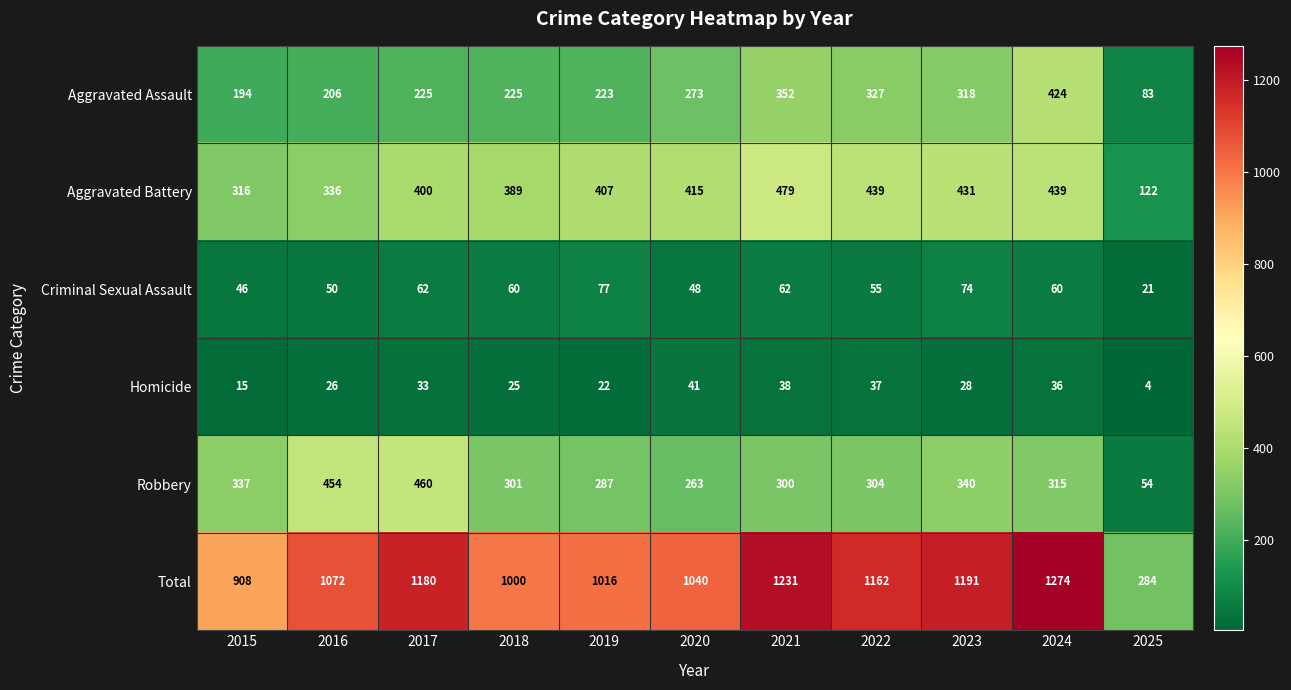

What is the sum of the Homicide values at 2017 and 2020?

74